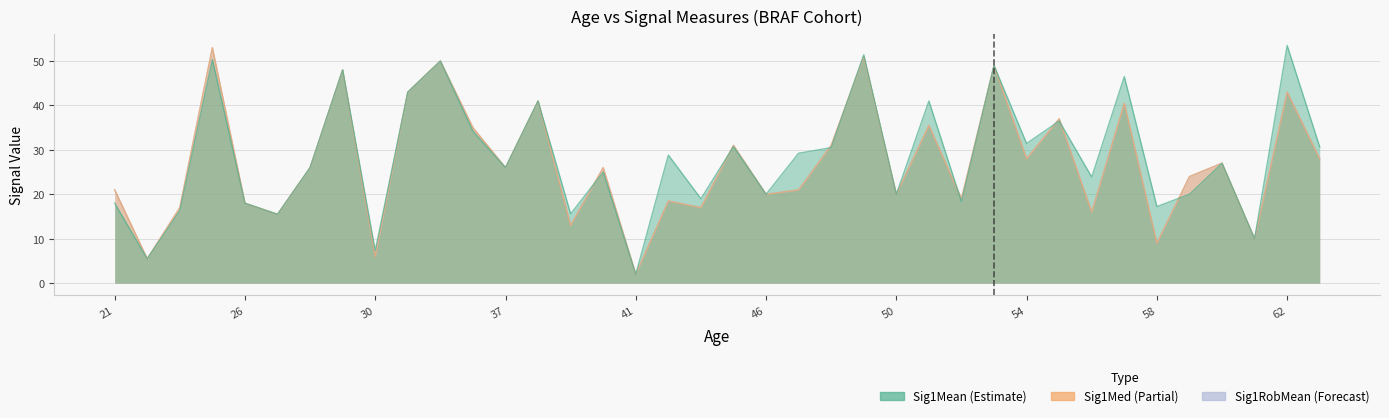

At which label does Sig1Med first exceed 26?

25